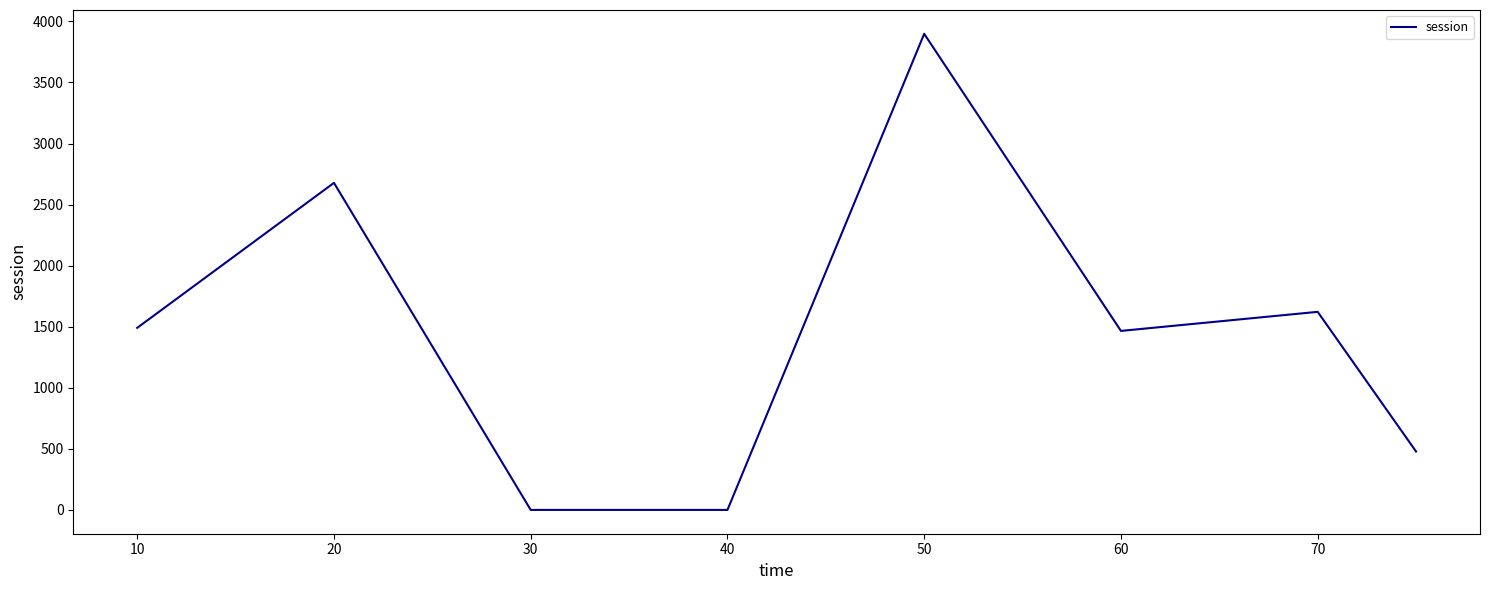

What is the greatest value displayed?

3898.2